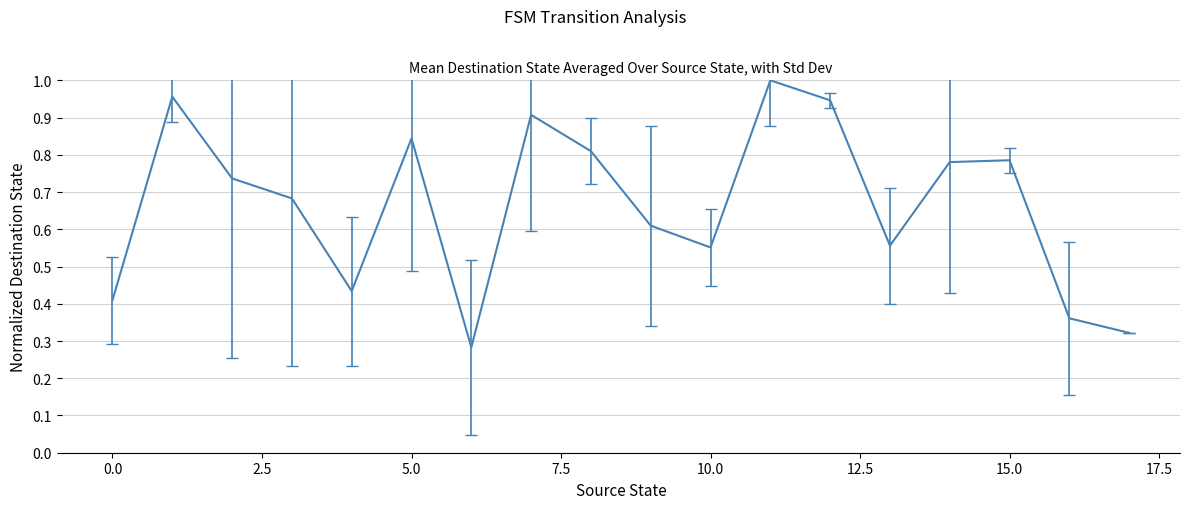

Reading left to right, list all the values displayed in this chart.

0.4	1.0	0.7	0.7	0.4	0.8	0.3	0.9	0.8	0.6	0.6	1.0	0.9	0.6	0.8	0.8	0.4	0.3